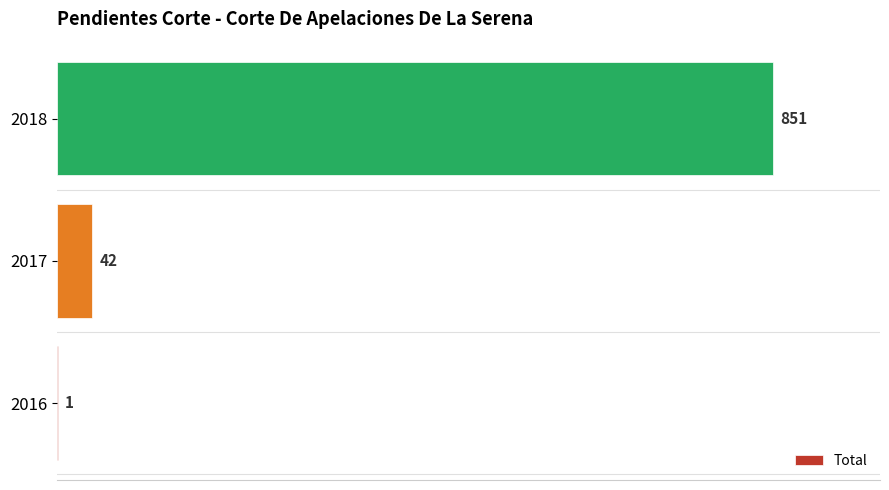

Are the bars grouped side by side (vs. stacked)?

No